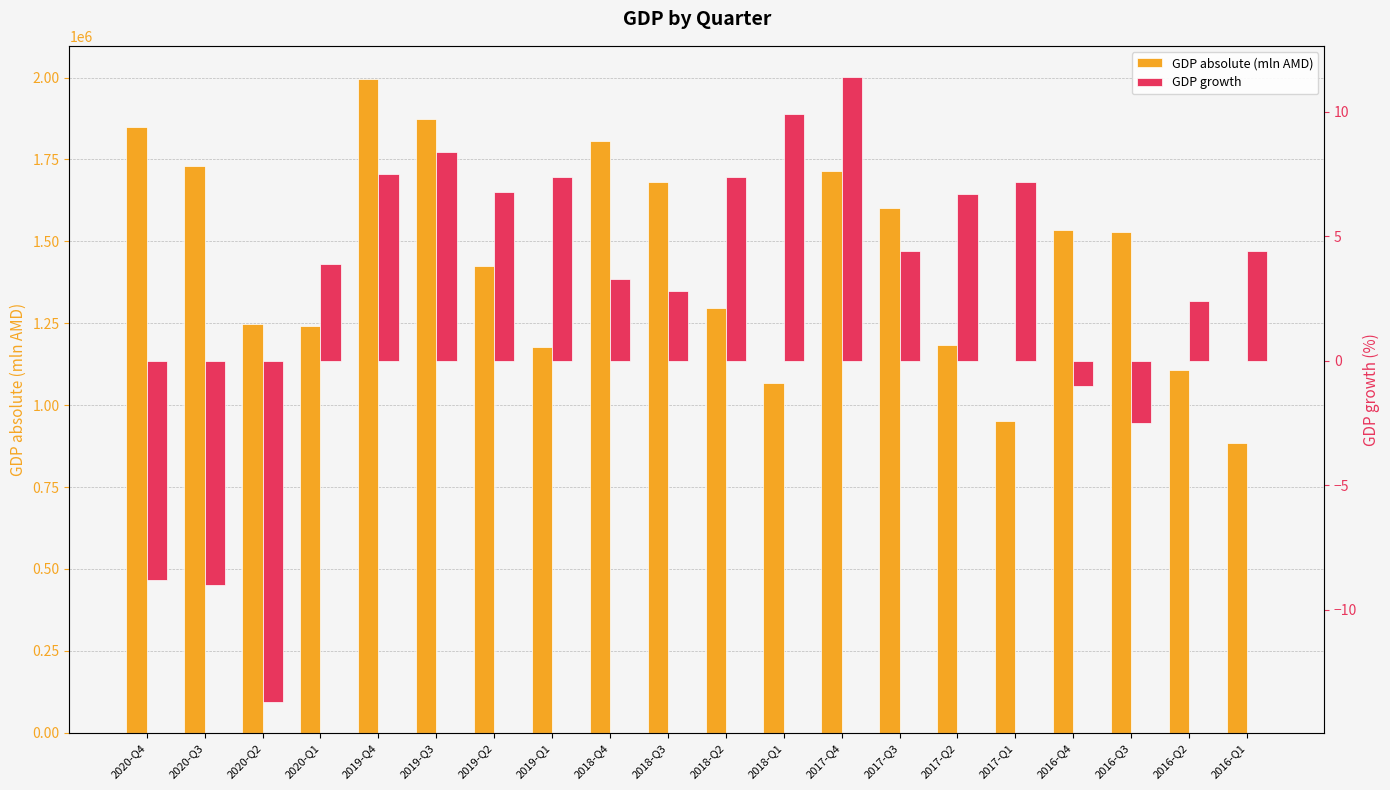

How many bars are there in each group?

2